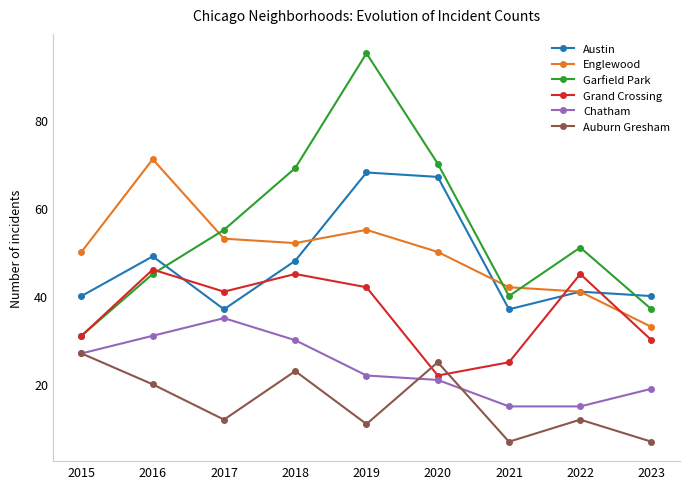

The Englewood series shows 41 at 2022. True or false?

True